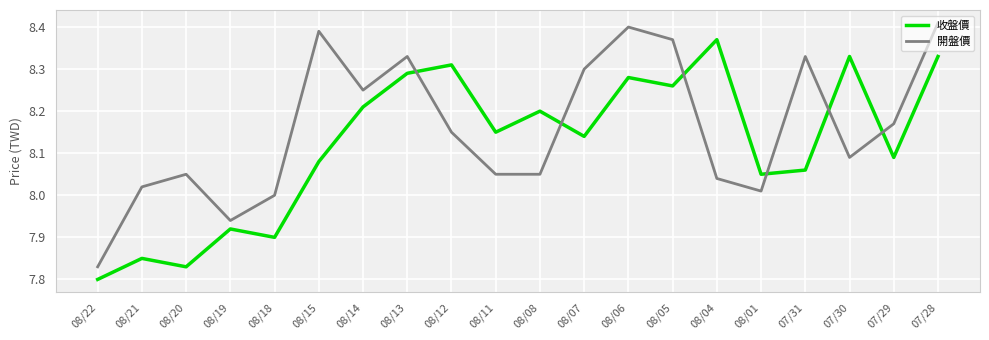

Which category has the lowest value across all series?

08/22